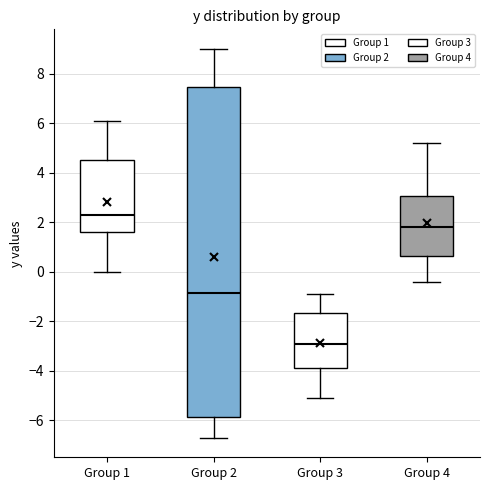

Where is the upper edge of the box for Group 1 on the y-axis? The values are not printed on the chart, so give them approximately, as read against the axis.

4.6